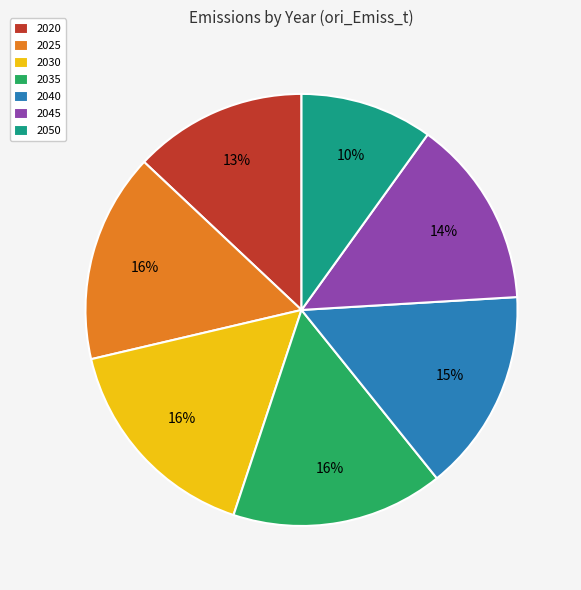

To the nearest percent, what is the difference between the largest and smallest slice percentages?

6%